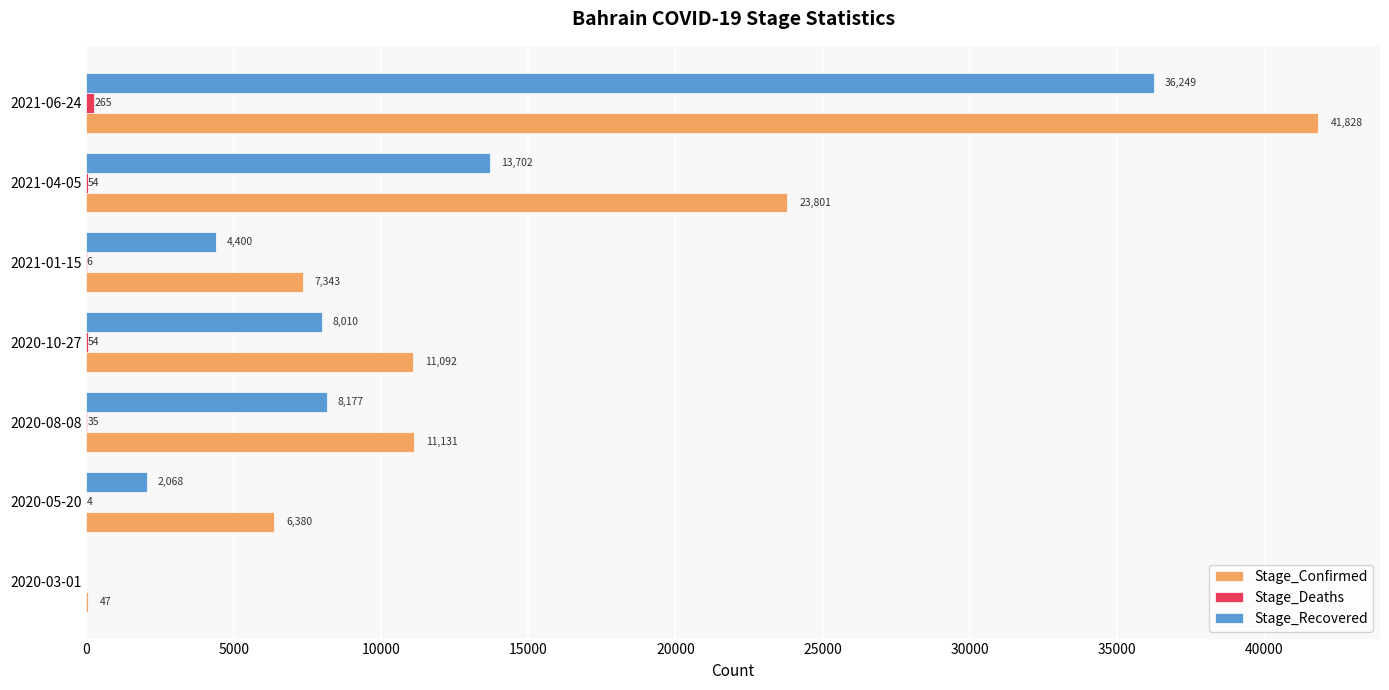

At which category is the sum across all series the highest?

2021-06-24